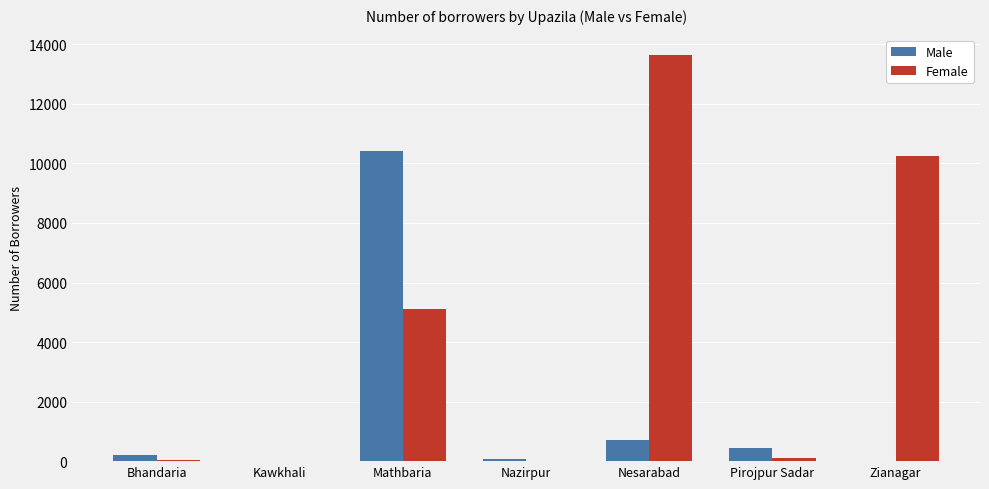

At which category is the sum across all series the highest?

Mathbaria